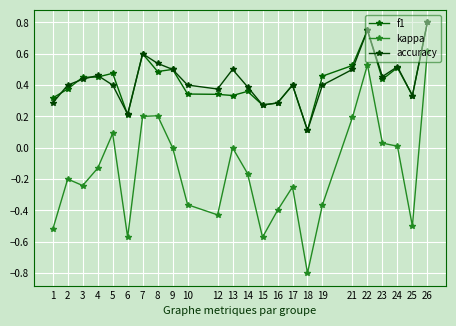

Where is the first local maximum for kappa?

2